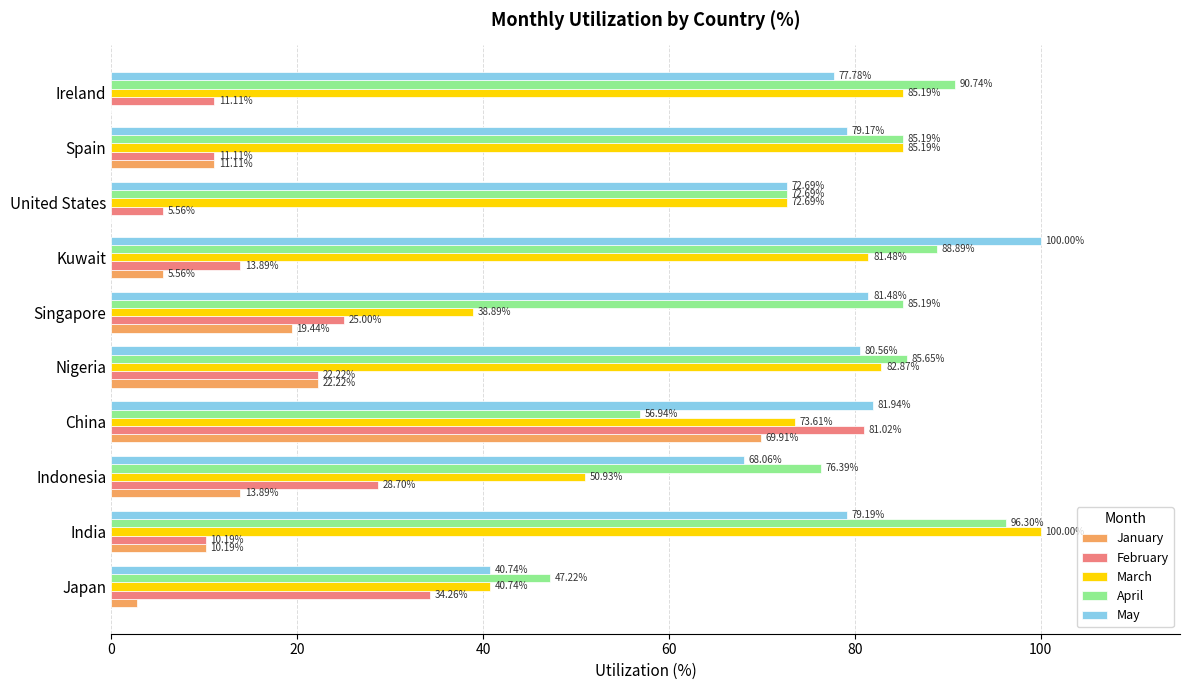

What is the sum of the January values at Nigeria and Spain?

33.3